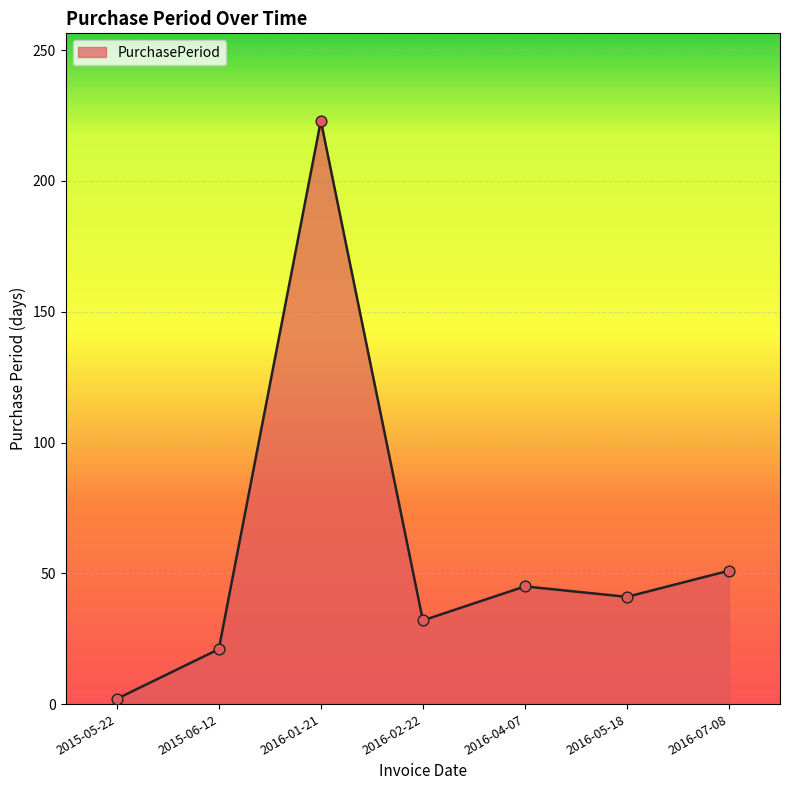

Between 2016-05-18 and 2015-06-12, which is larger?

2016-05-18